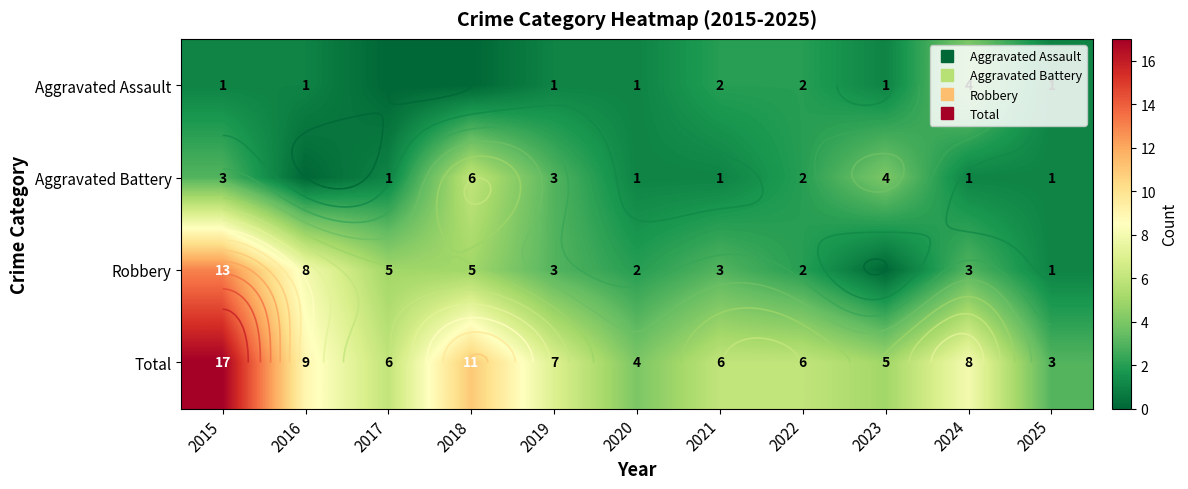

Is it true that Aggravated Battery equals 5 at 2019?

False